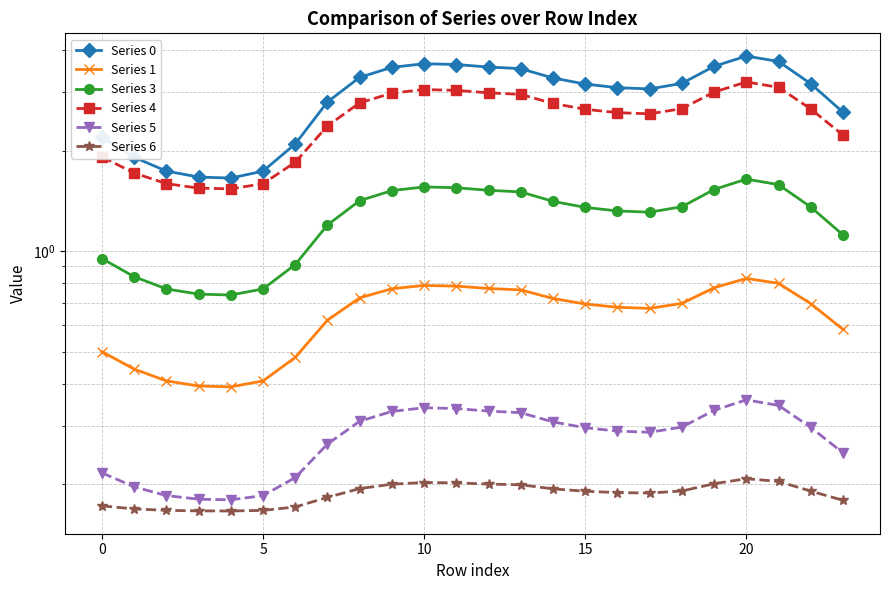

Count the number of data series in this chart.

6